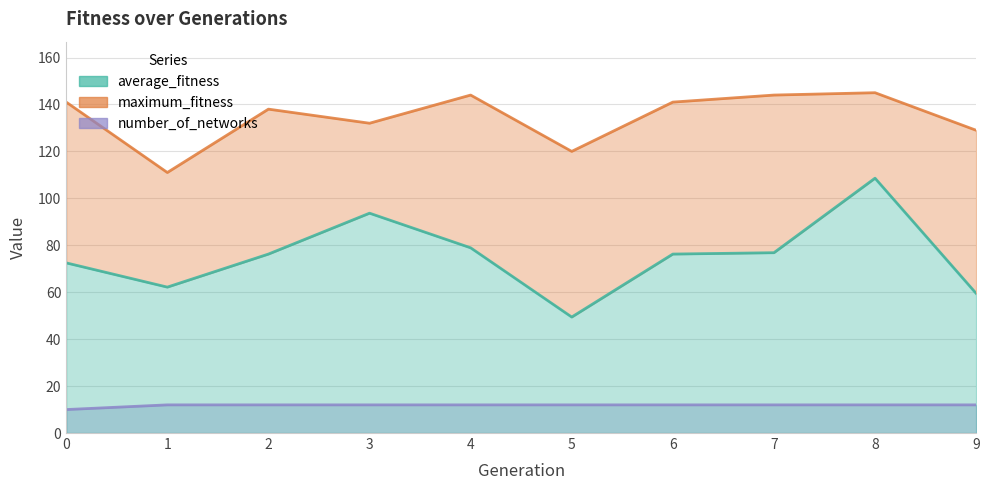

Reading left to right, what are all the values shown in this chart?

average_fitness: 0=72.5	1=62.2	2=76.2	3=93.7	4=78.9	5=49.4	6=76.2	7=76.8	8=108.6	9=59.5
maximum_fitness: 0=141.0	1=111.0	2=138.0	3=132.0	4=144.0	5=120.0	6=141.0	7=144.0	8=145.0	9=129.0
number_of_networks: 0=10.0	1=12.0	2=12.0	3=12.0	4=12.0	5=12.0	6=12.0	7=12.0	8=12.0	9=12.0